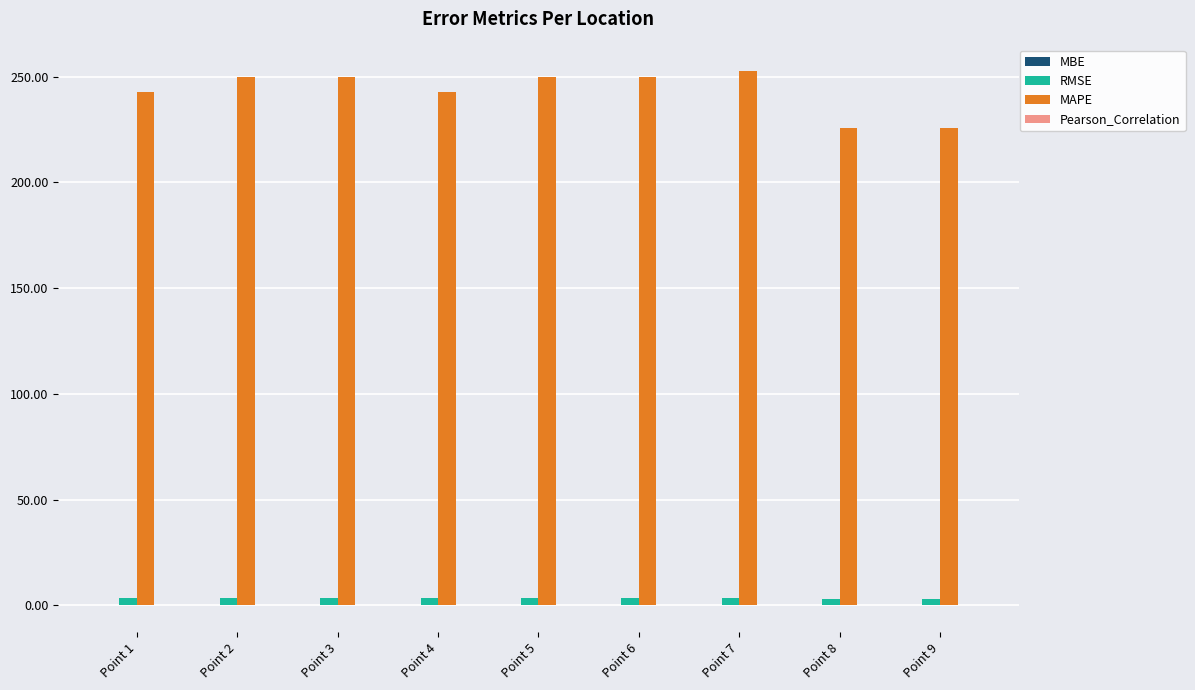

The MAPE series shows 436.4 at Point 7. True or false?

False